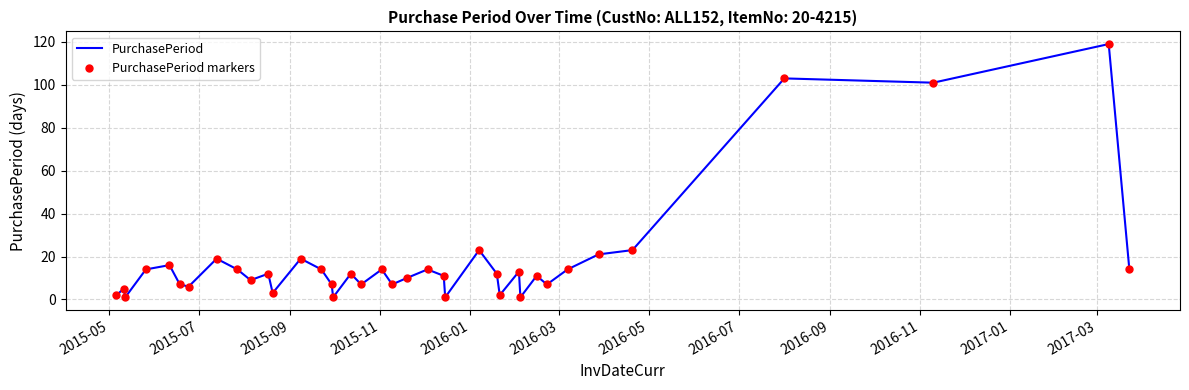

What is the difference between the second highest and minimum values in the PurchasePeriod markers series?

102